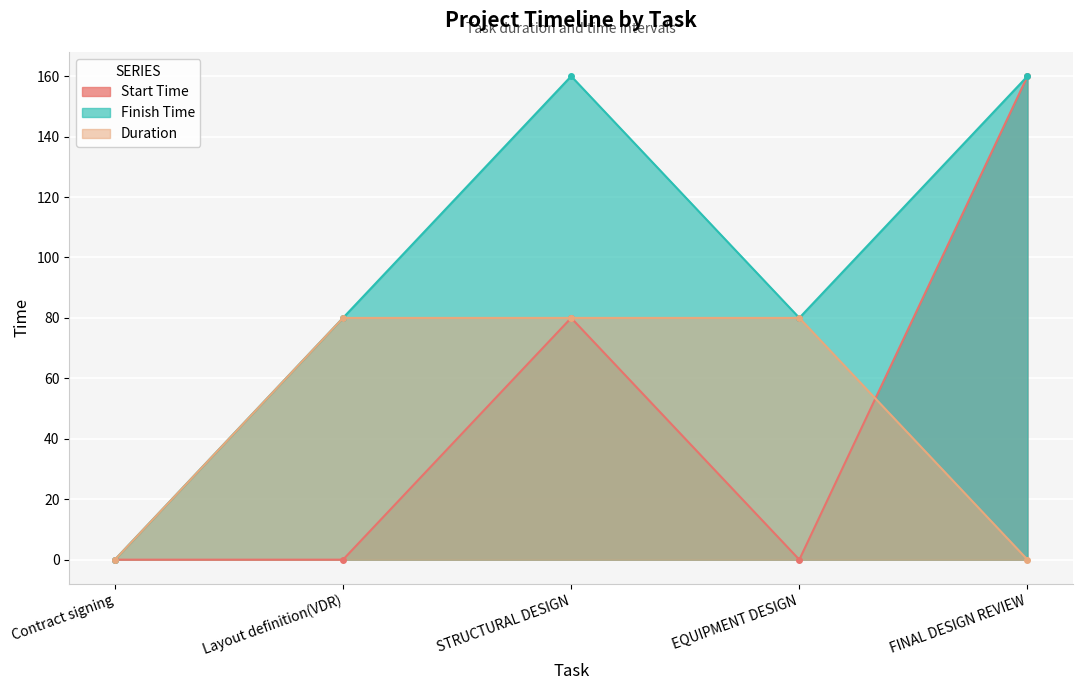

Reading left to right, list all the values displayed in this chart.

Start Time: Contract signing=0	Layout definition(VDR)=0	STRUCTURAL DESIGN=80	EQUIPMENT DESIGN=0	FINAL DESIGN REVIEW=160
Finish Time: Contract signing=0	Layout definition(VDR)=80	STRUCTURAL DESIGN=160	EQUIPMENT DESIGN=80	FINAL DESIGN REVIEW=160
Duration: Contract signing=0	Layout definition(VDR)=80	STRUCTURAL DESIGN=80	EQUIPMENT DESIGN=80	FINAL DESIGN REVIEW=0